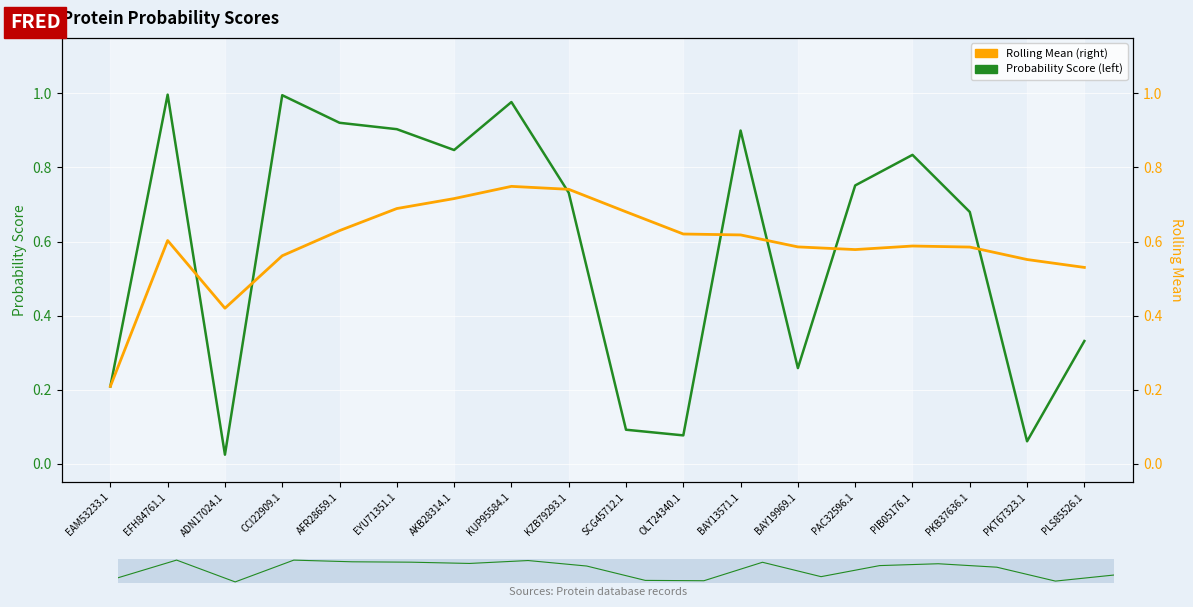

Does the chart display data point markers on the line(s)?

No